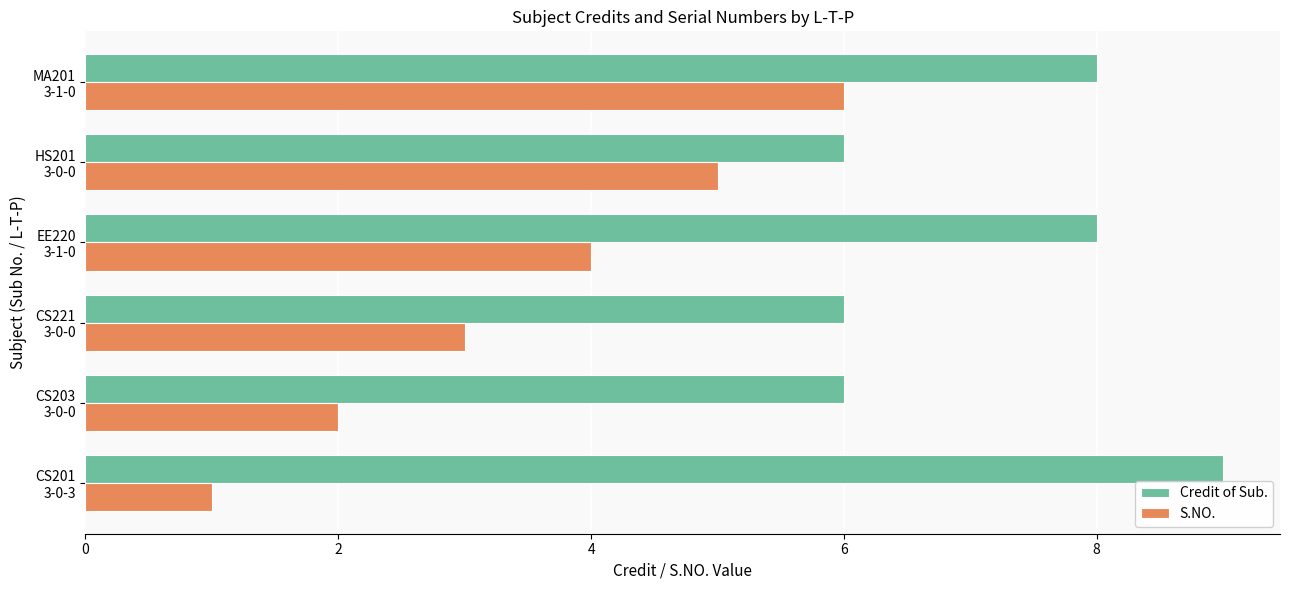

List the series in order of their overall mean, highest first.

Credit of Sub., S.NO.